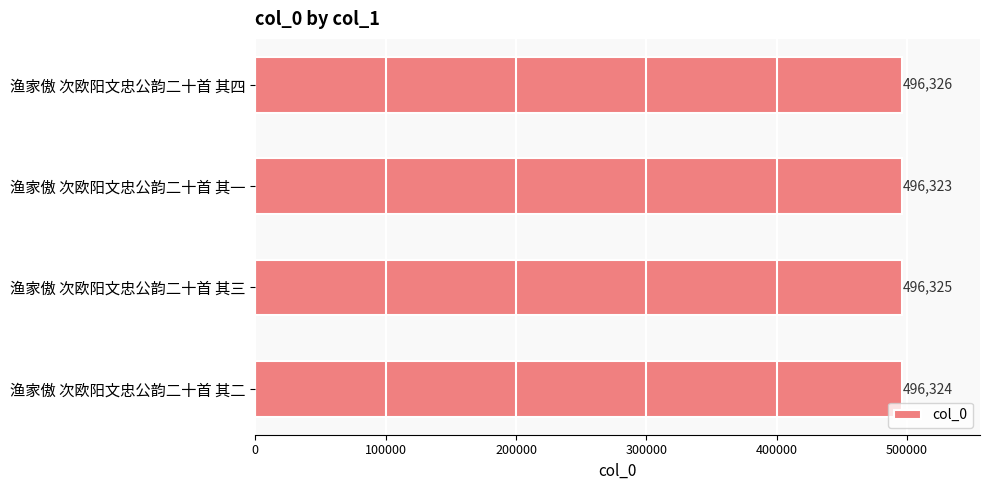

At which category does the chart reach its minimum across all series?

渔家傲 次欧阳文忠公韵二十首 其一